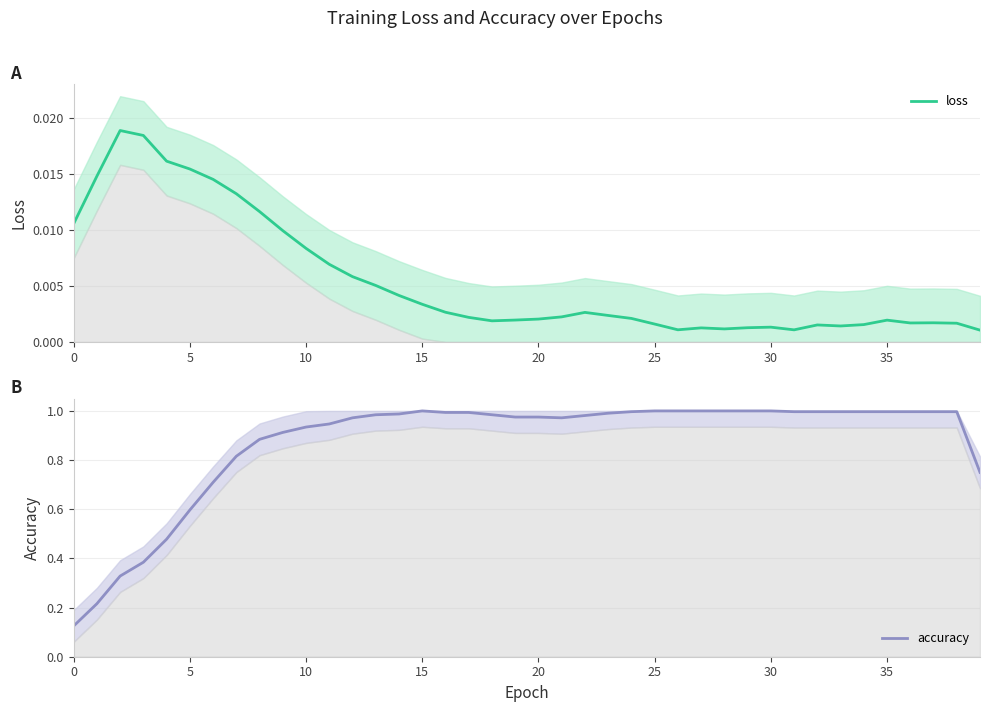

How many lines are shown in the chart?

2